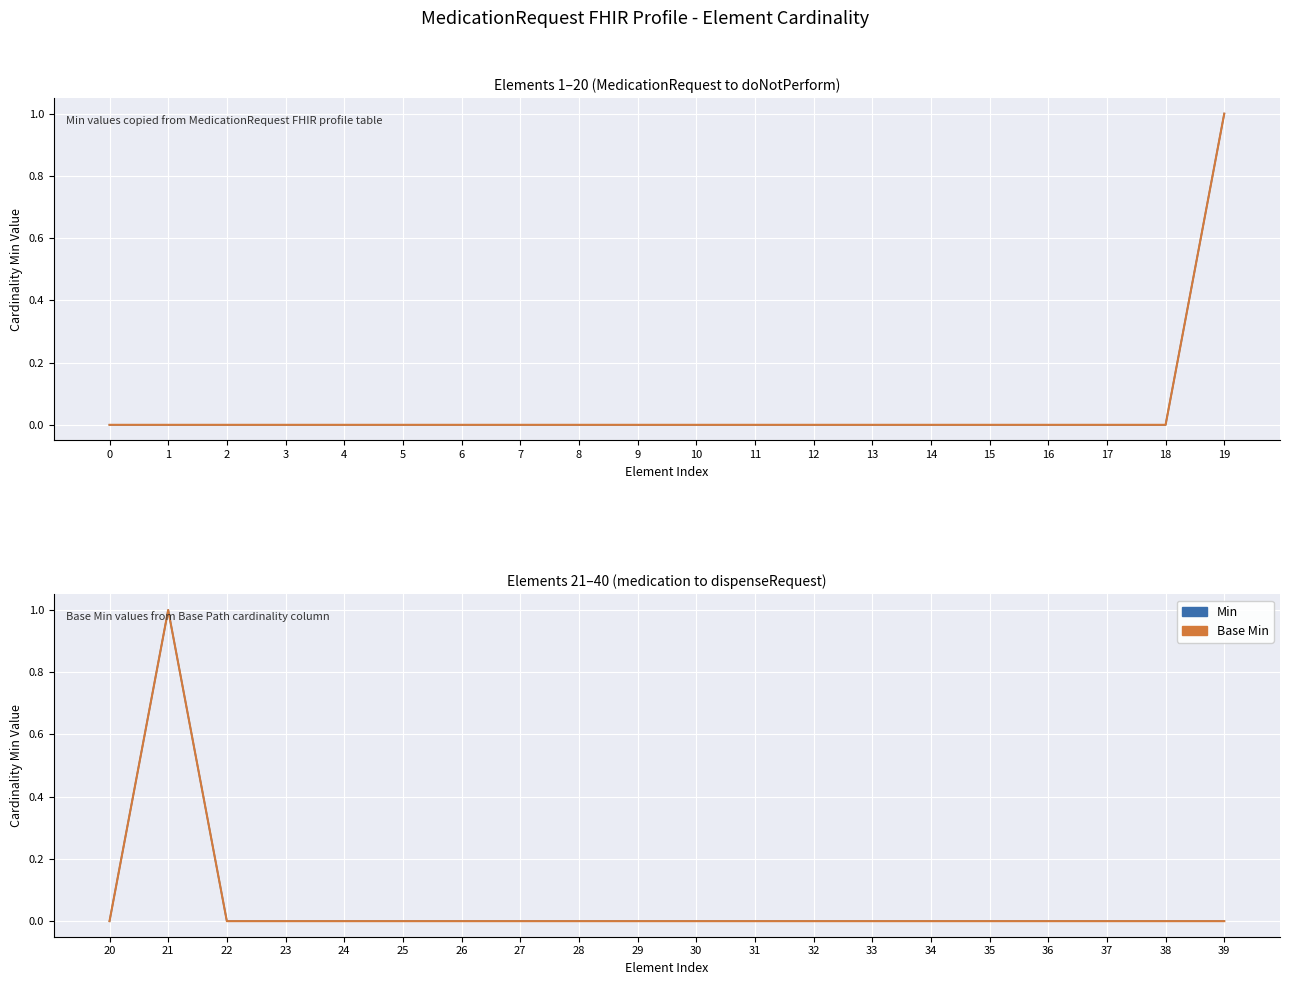

The value of Base Min at 29 is -1. True or false?

False